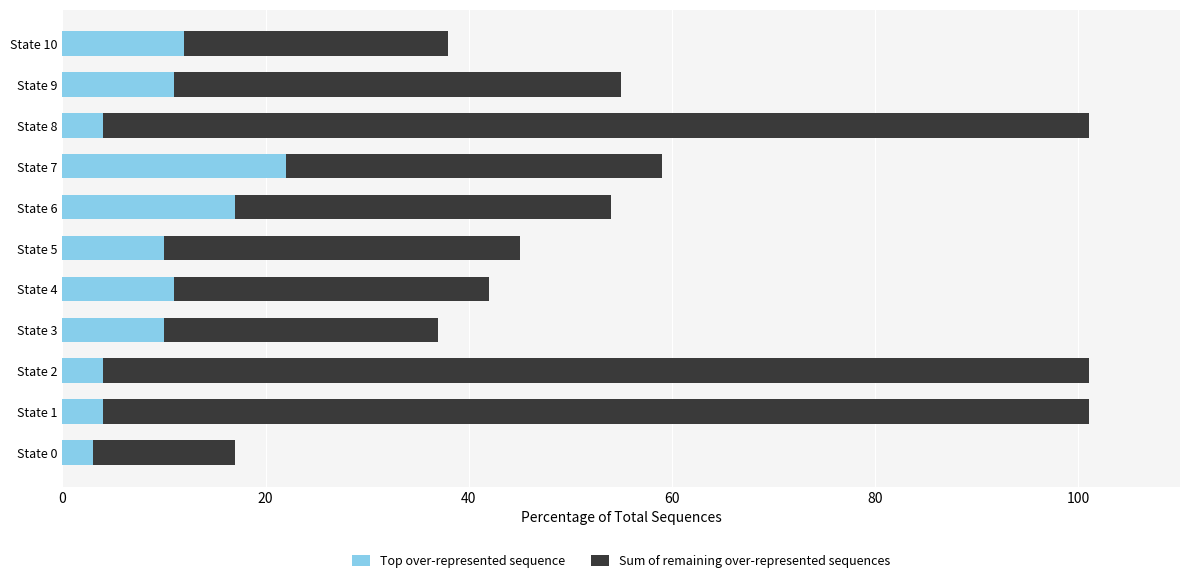

What is the sum of all Top over-represented sequence values?

108